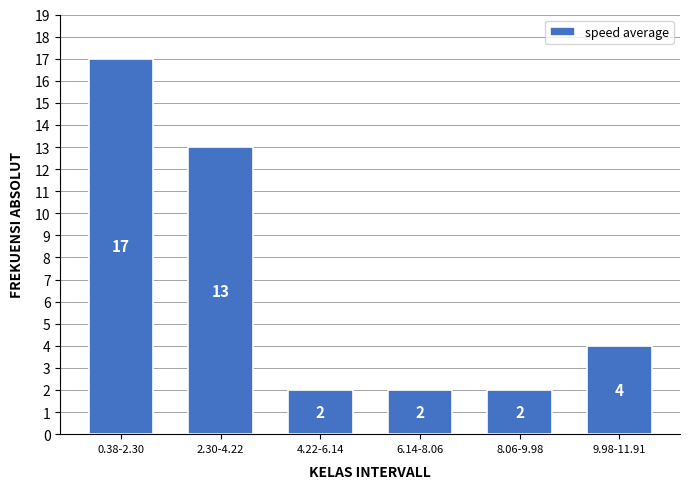

Reading left to right, extract all data points from this chart.

0.38-2.30=17	2.30-4.22=13	4.22-6.14=2	6.14-8.06=2	8.06-9.98=2	9.98-11.91=4